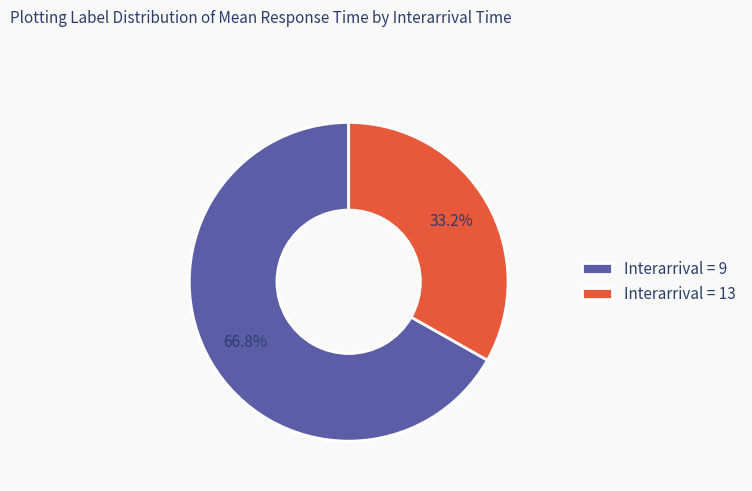

How many segments does this pie chart have?

2